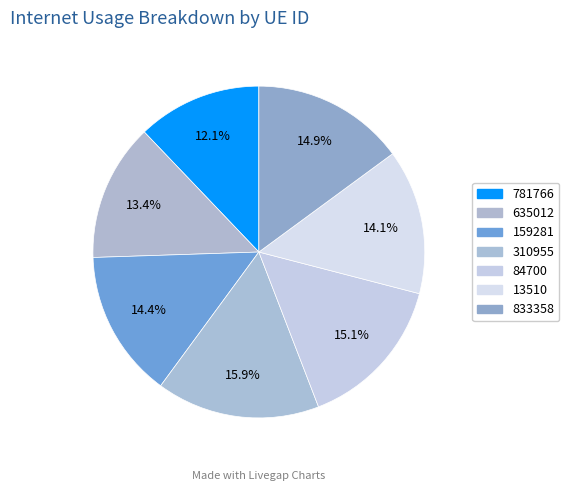

Count the number of slices in the pie.

7